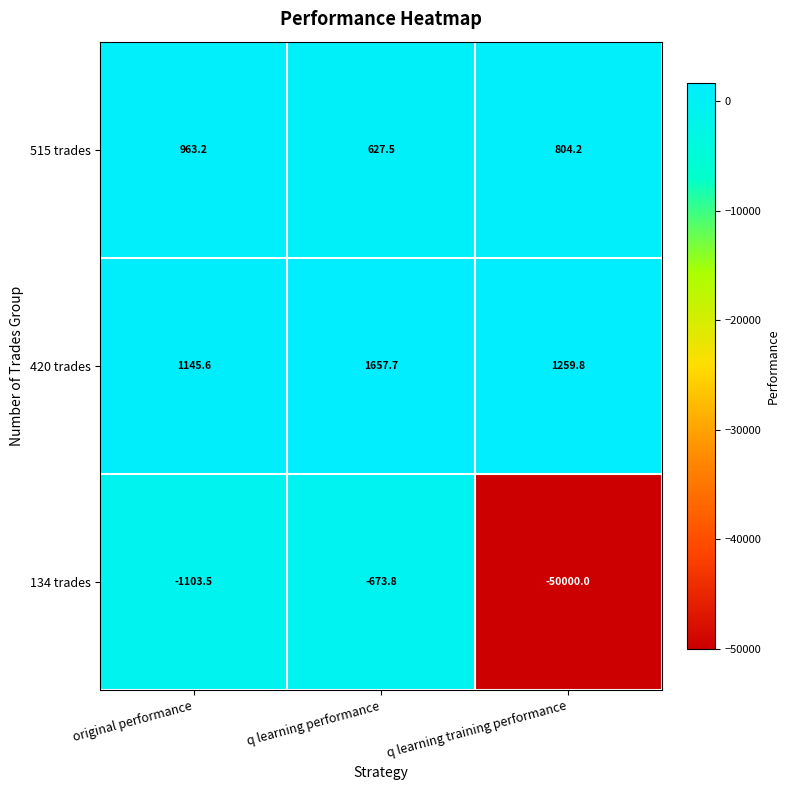

How many values in the 134 trades series are below -1103?

2